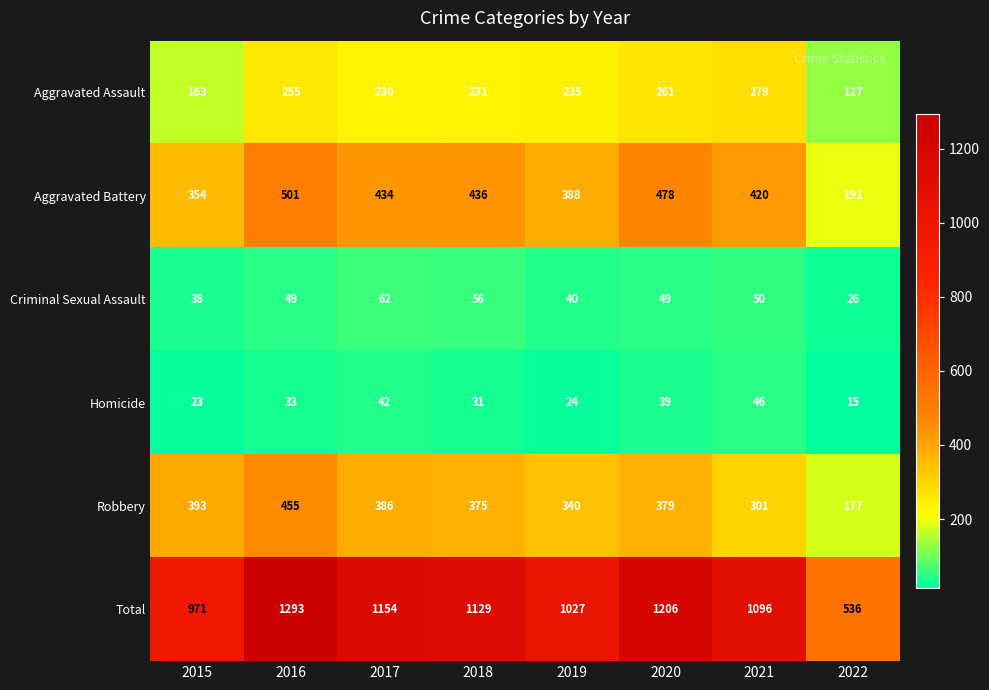

Which series has the largest total across all categories?

Total